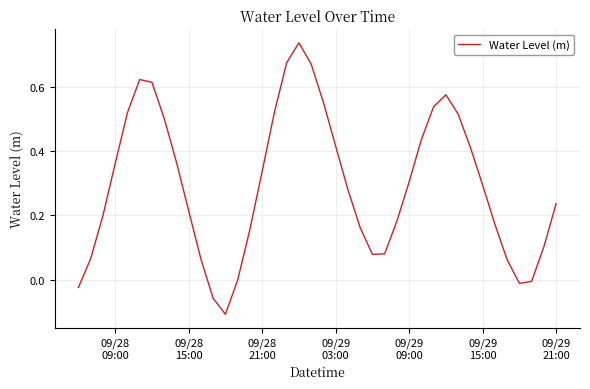

What is the difference between the maximum and minimum values?

0.8